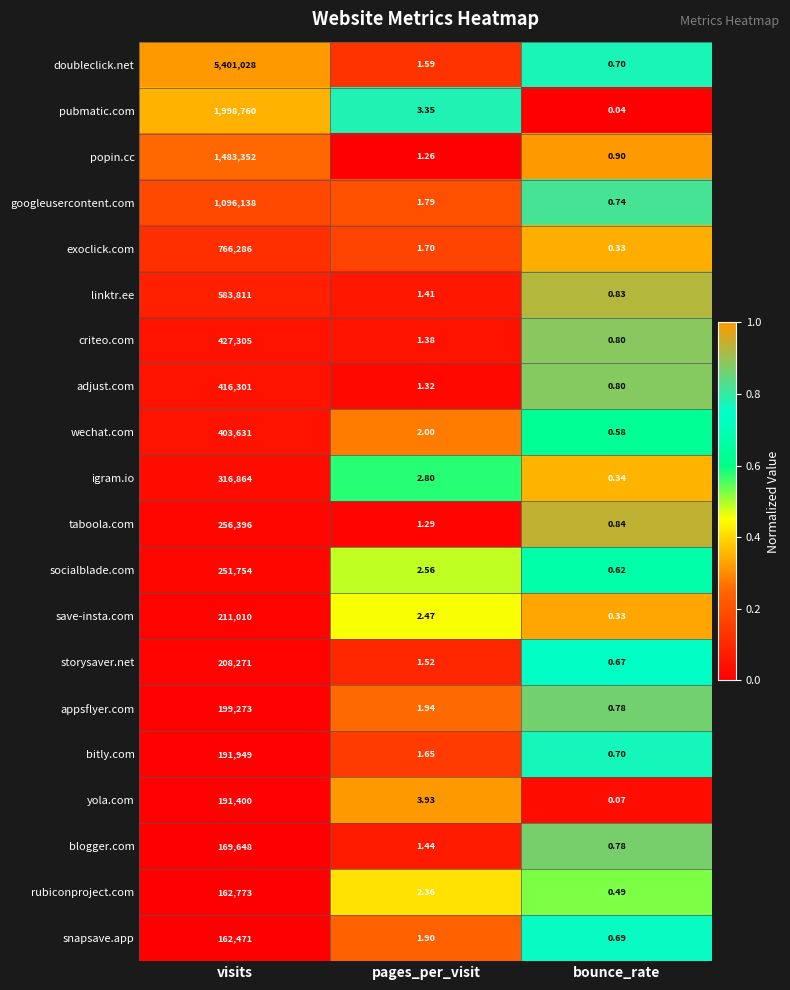

Count the number of categories in the chart.

3